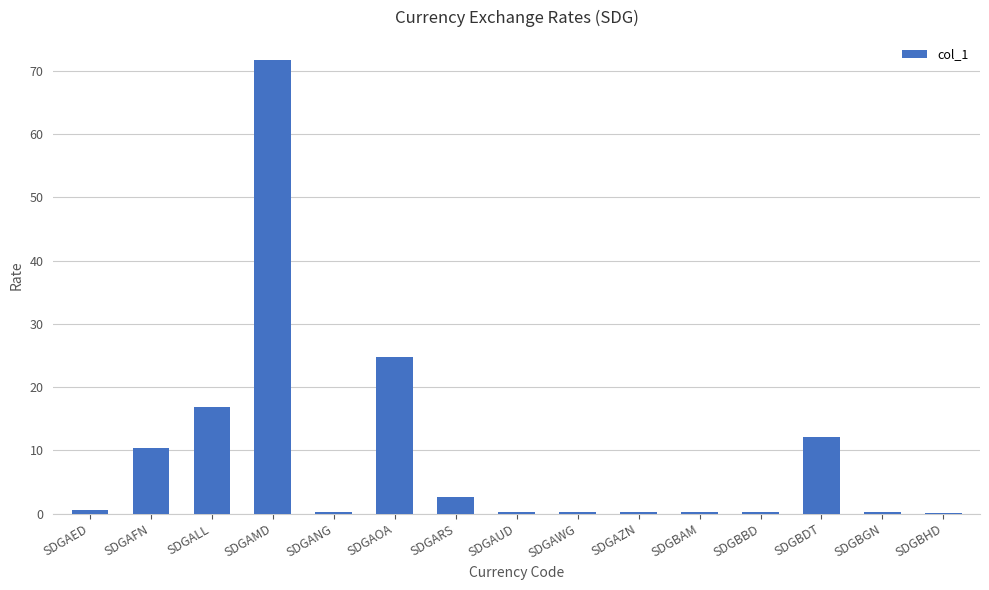

What is the sum of all values?

140.8